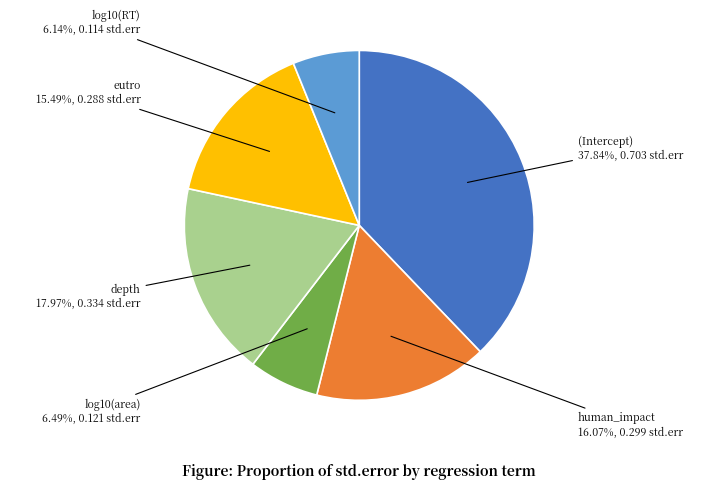

Which category has the biggest portion of the pie?

(Intercept)